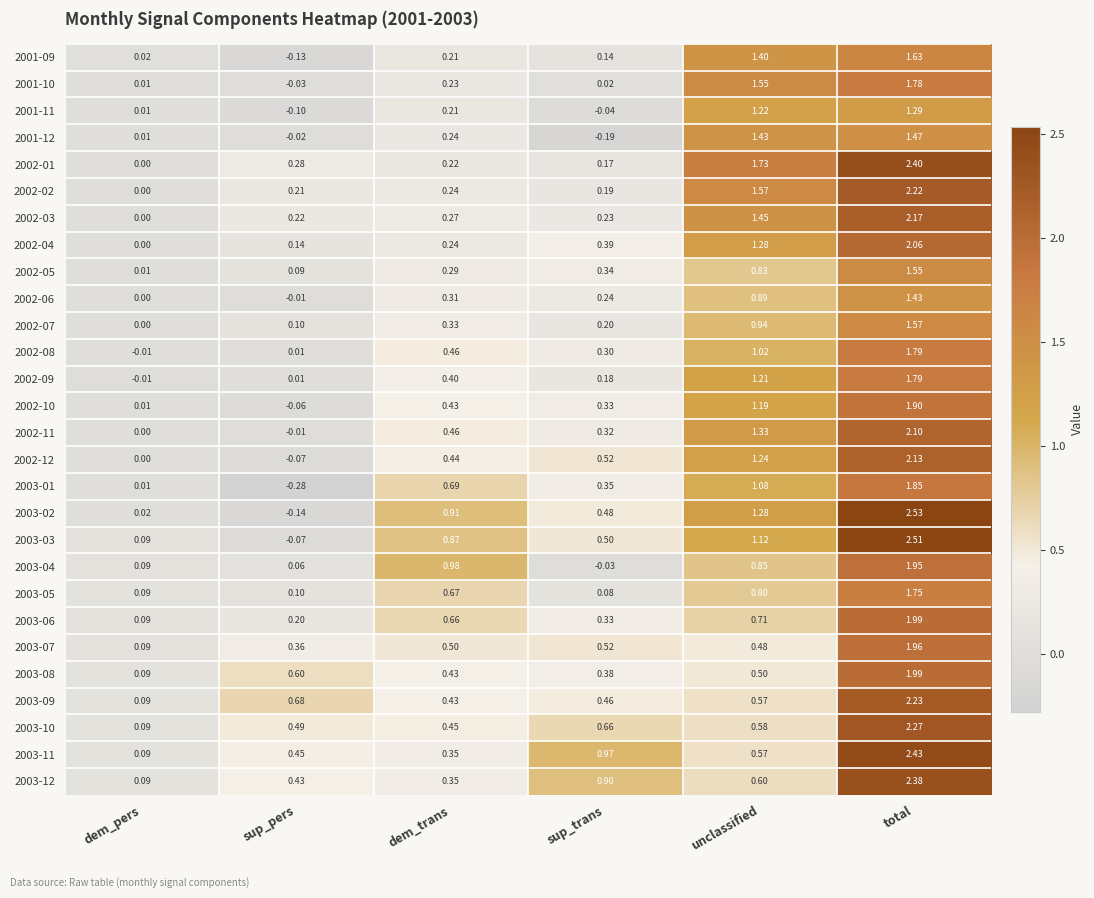

List the labels in order of 2002-05 value, smallest first.

dem_pers, sup_pers, dem_trans, sup_trans, unclassified, total